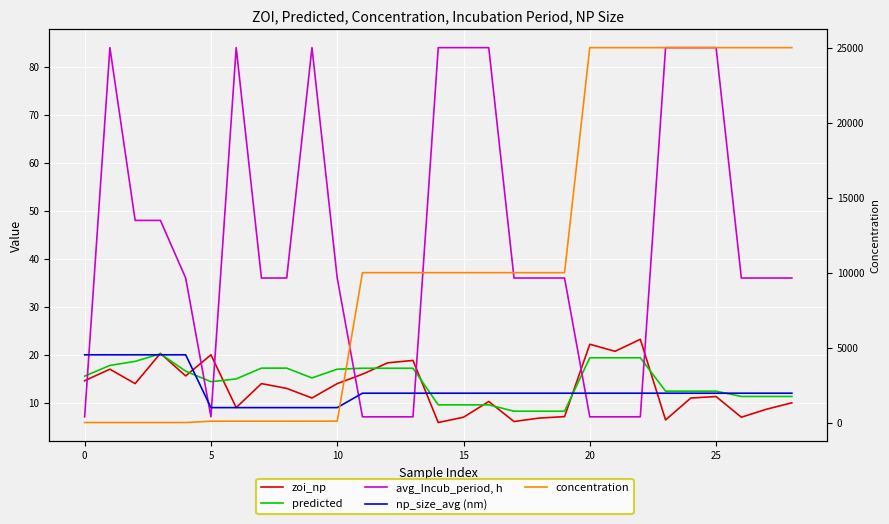

Which series has the largest range (max minus min)?

concentration